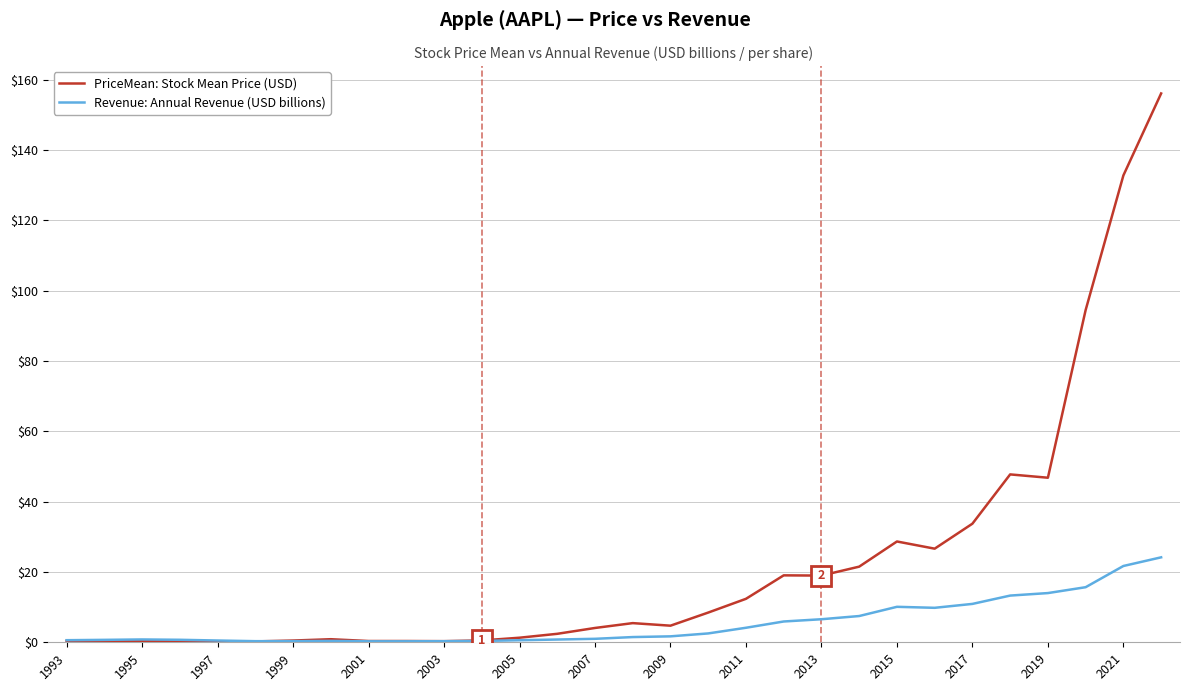

What is the highest value of the Revenue: Annual Revenue (USD billions) series?

24.2